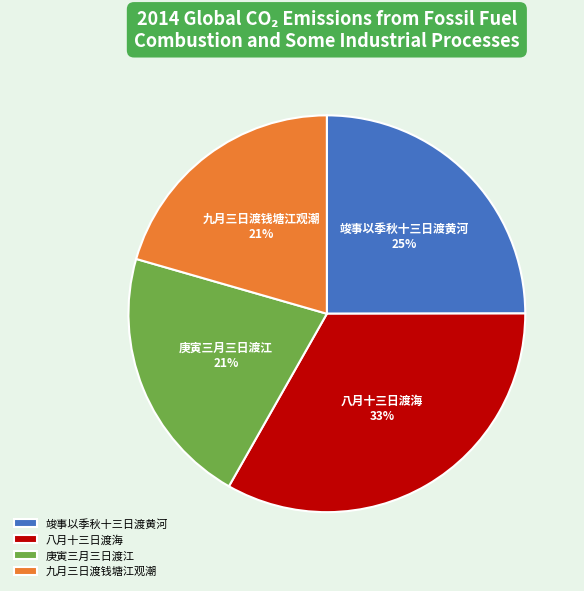

Does any single category account for the majority?

No